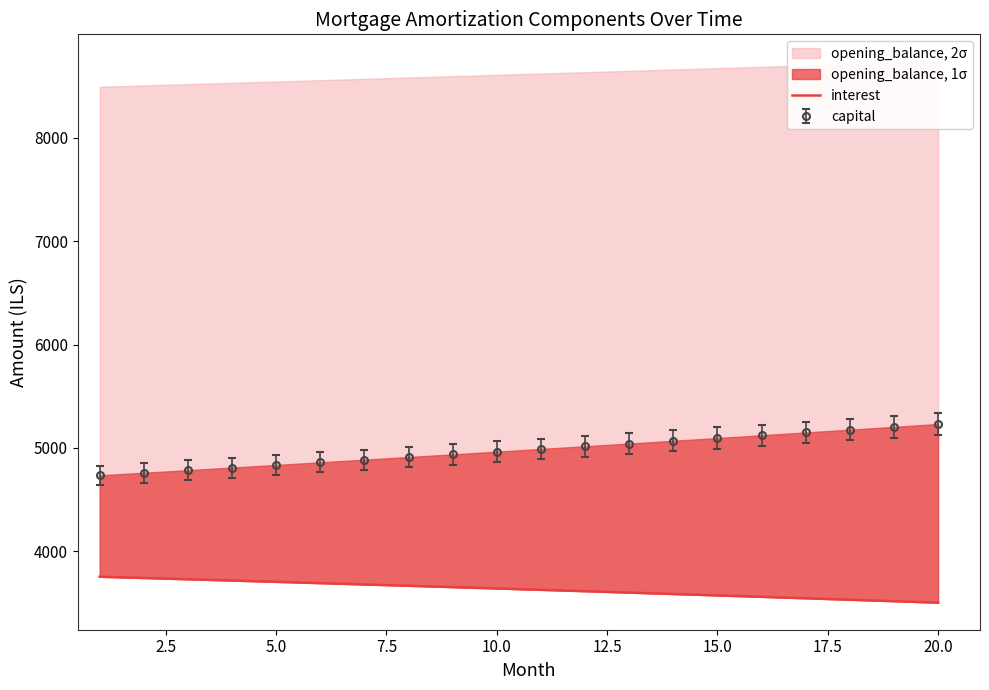

Is this an area chart (filled region under the line)?

No